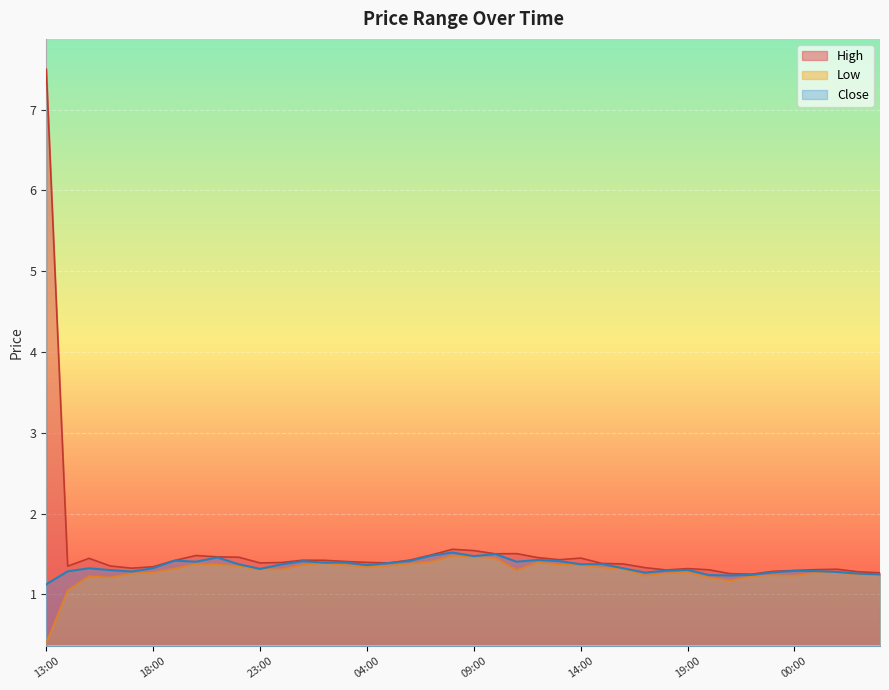

How many lines are shown in the chart?

3